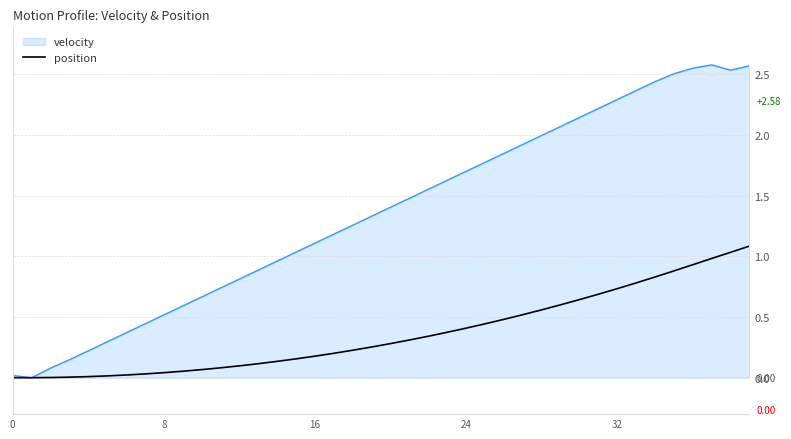

Which series has the largest total across all categories?

velocity